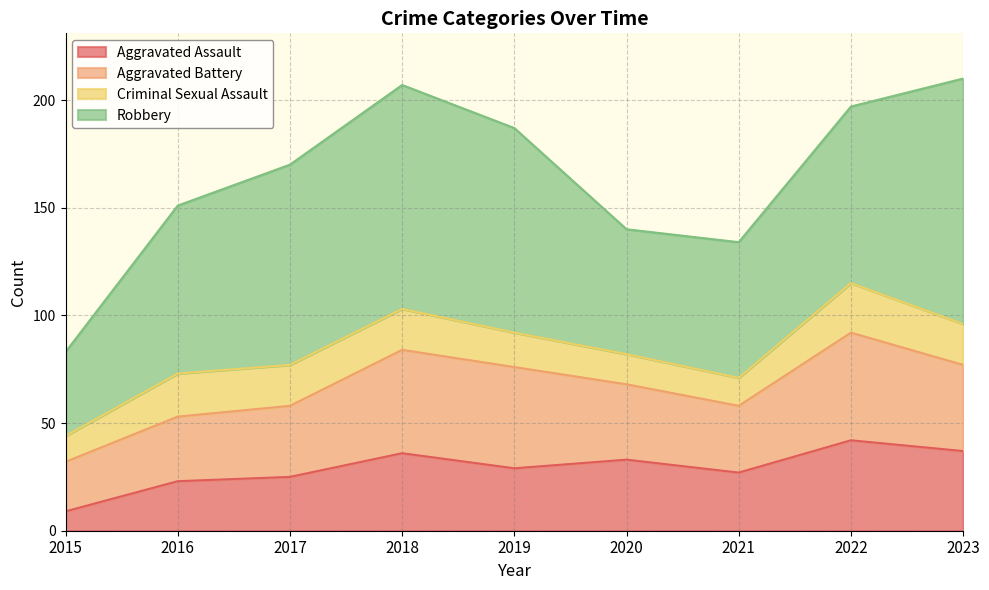

What is the value of the Aggravated Assault point at the 5th from the left?

29